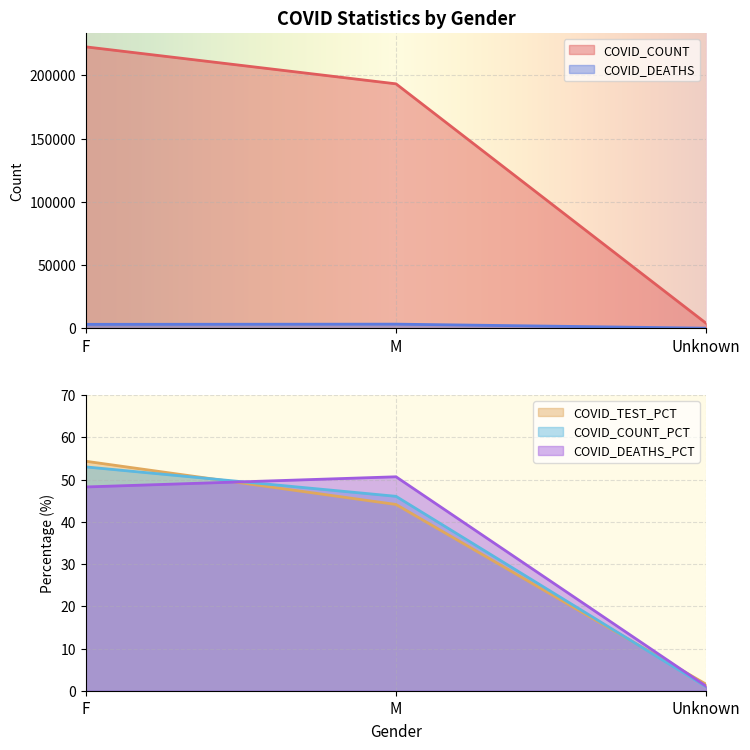

What is the greatest value displayed?

222453.0